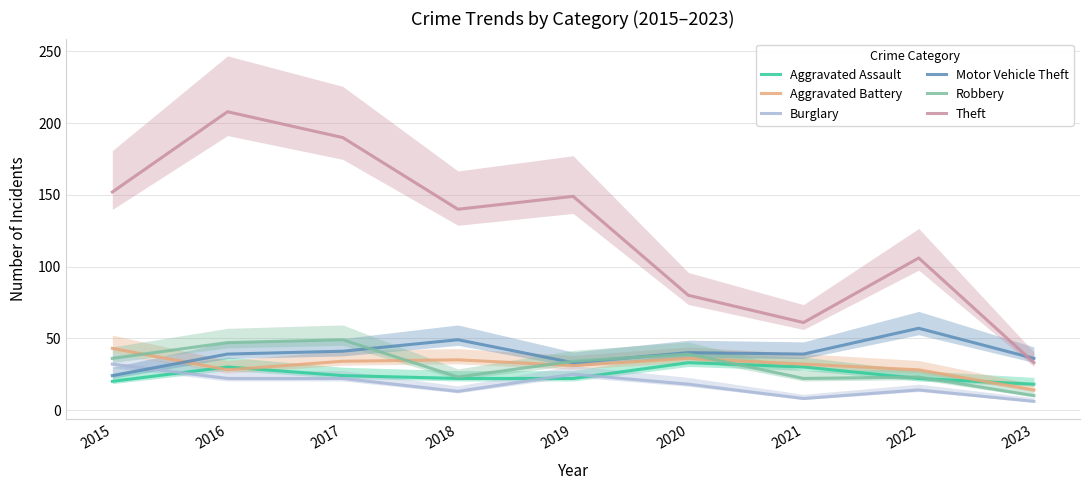

What are all the series names shown in the legend?

Aggravated Assault, Aggravated Battery, Burglary, Motor Vehicle Theft, Robbery, Theft